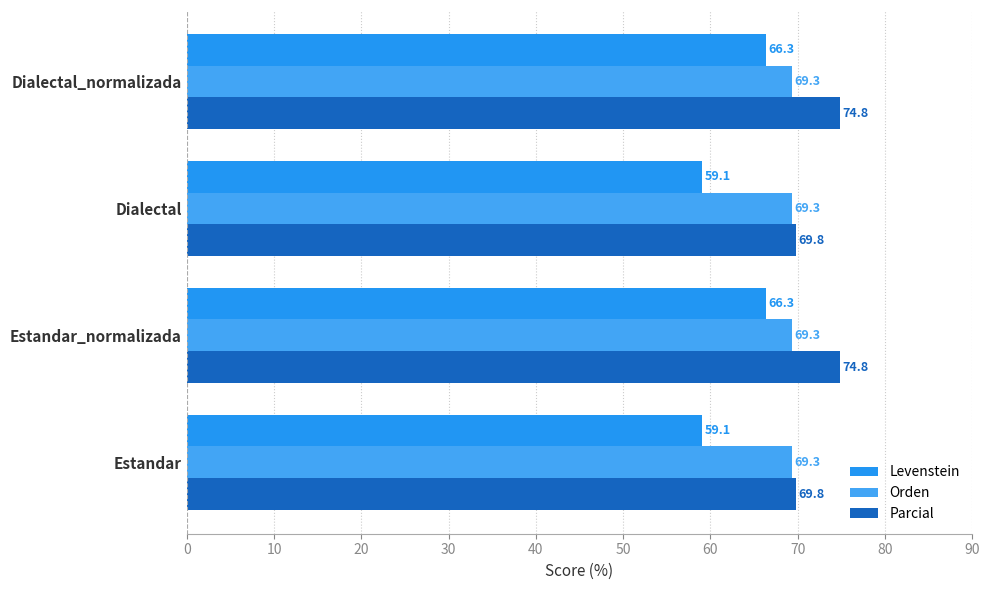

Count the Parcial values in the range 69 to 74.

2